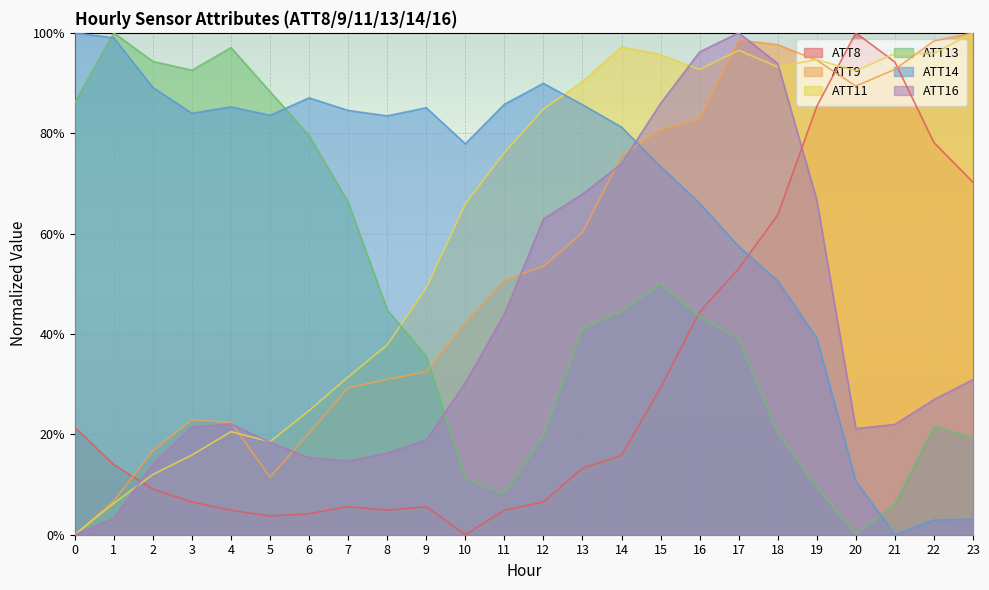

At which category does ATT9 reach its first local peak?

3